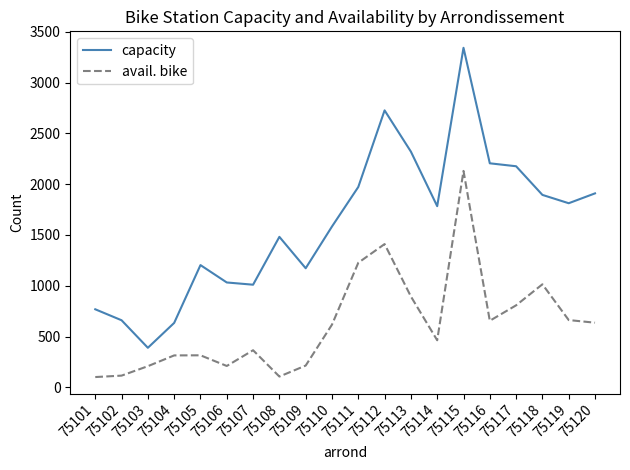

Does the chart display data point markers on the line(s)?

No